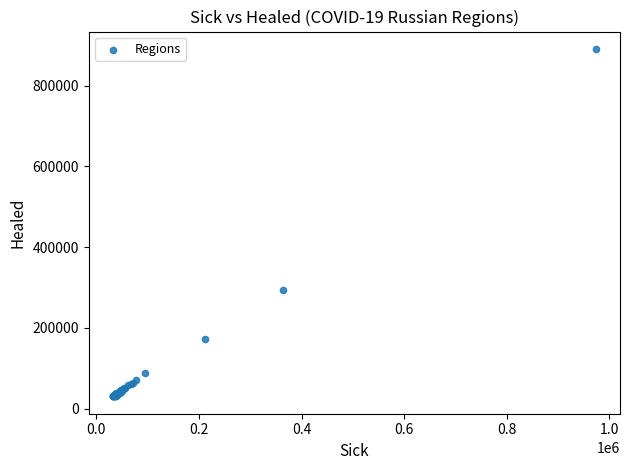

What Y value in the scatter plot is closest to 460842?

293504